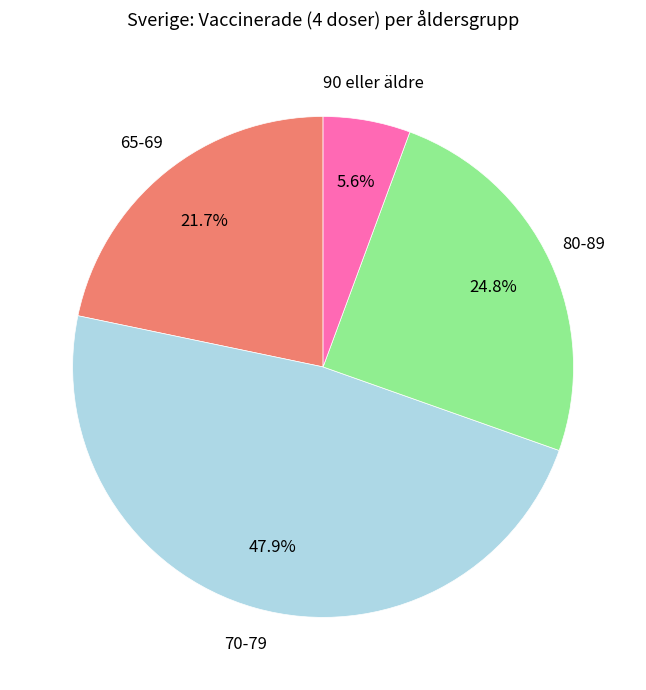

Does any single category account for the majority?

No